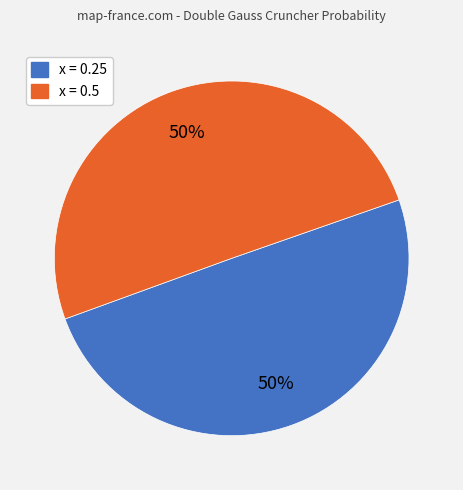

Count the number of slices in the pie.

2